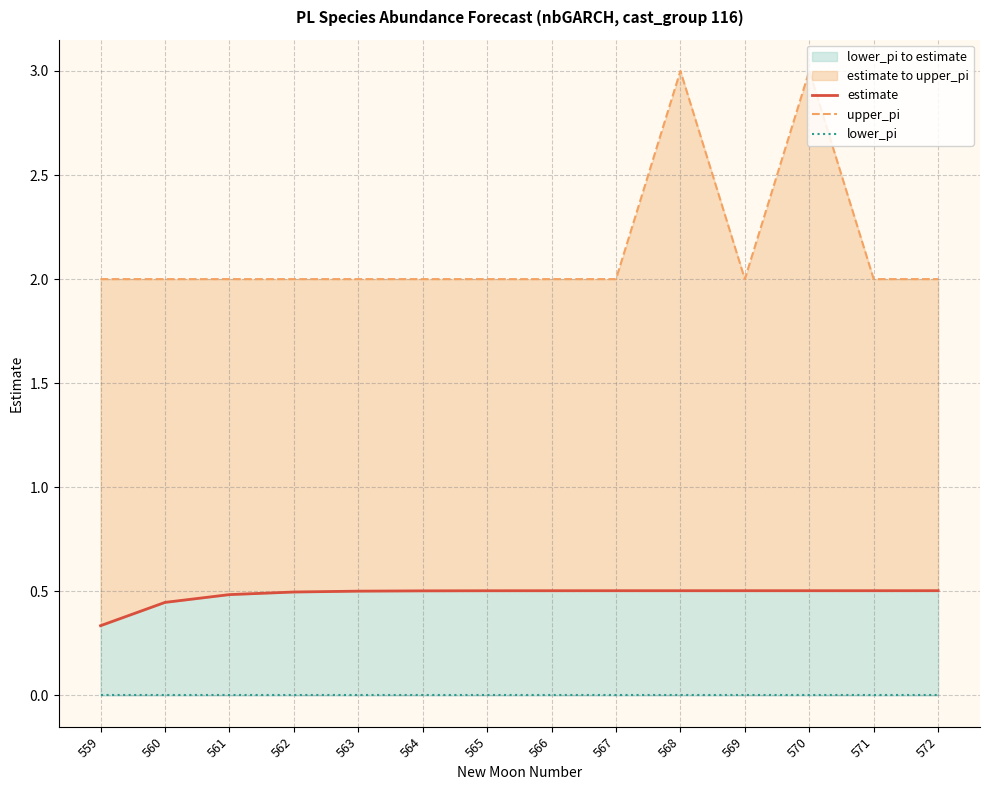

True or false: upper_pi and lower_pi intersect in this chart.

False